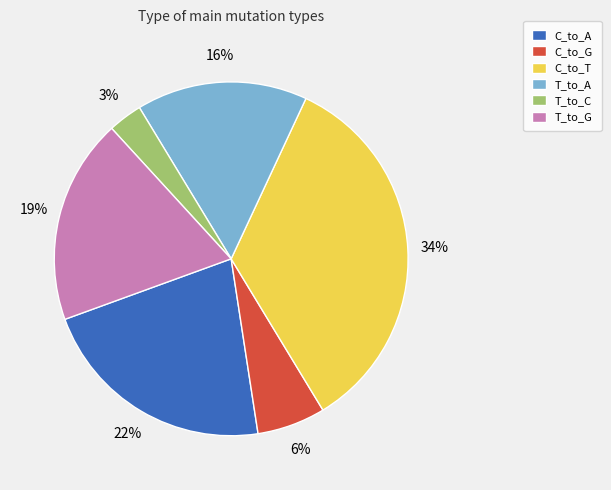

Which has a higher value, C_to_A or C_to_G?

C_to_A